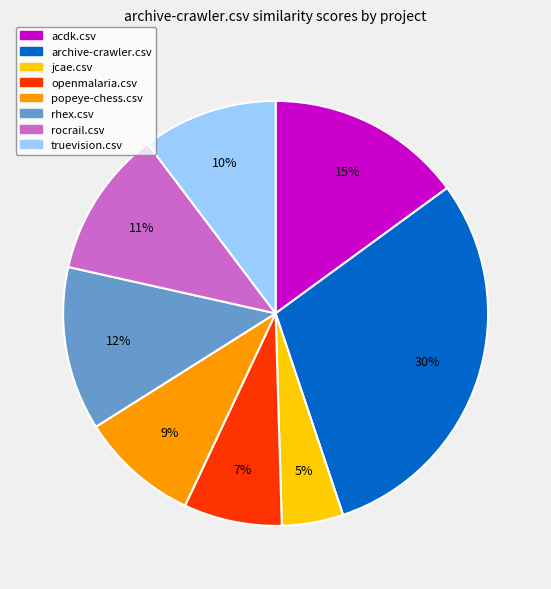

Count the number of slices in the pie.

8